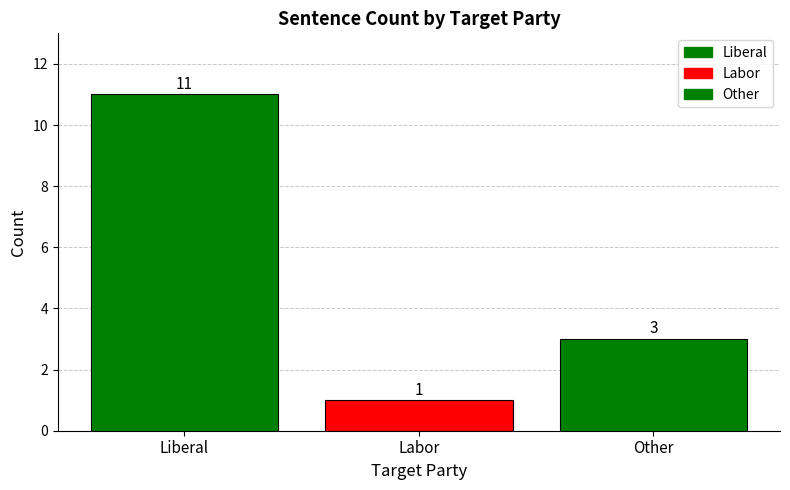

How many data points are less than 3?

1